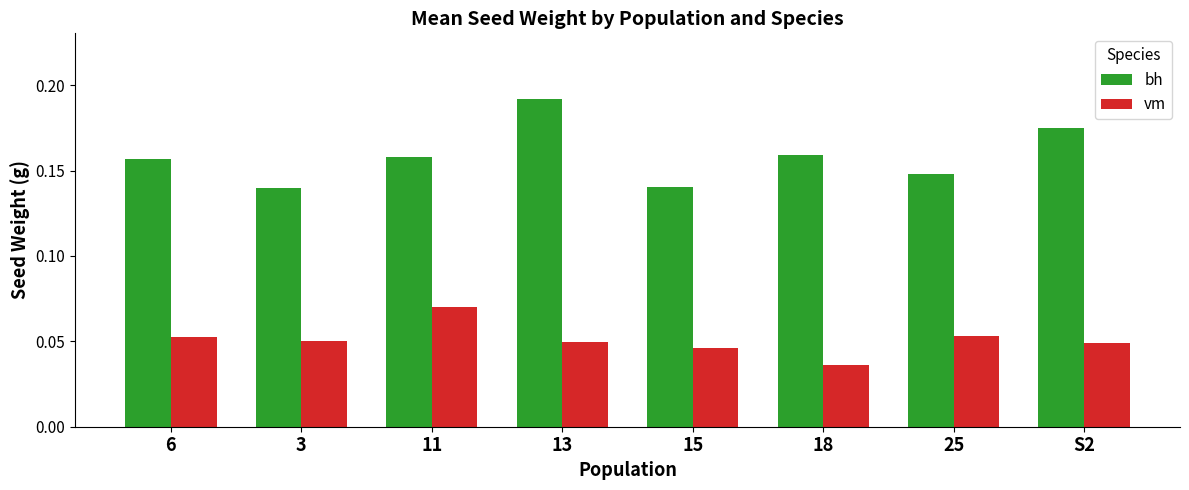

How many vm values are between 0 and 1?

8